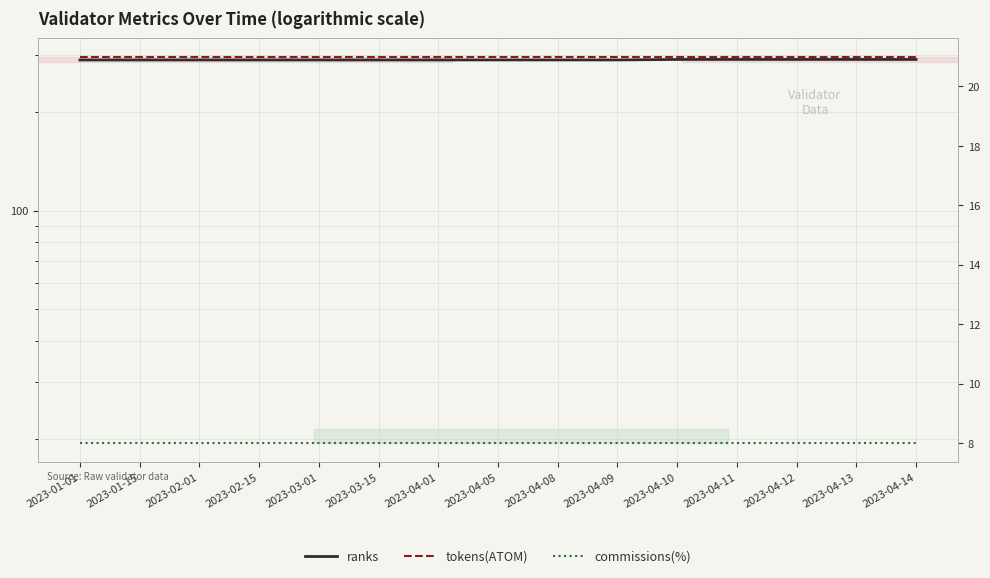

Which series has the largest total across all categories?

ranks